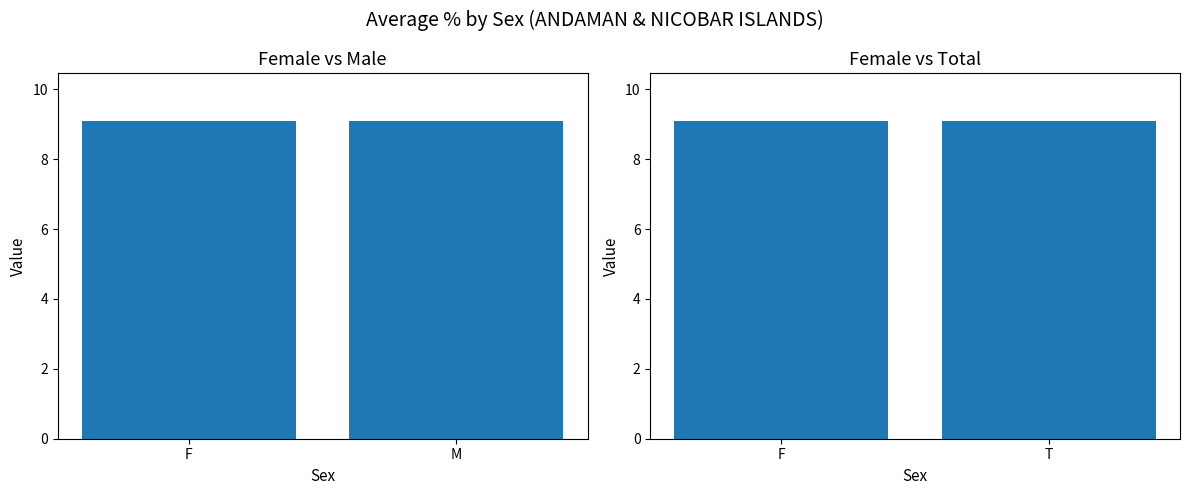

Between F and M, which series saw the biggest shift?

Average % (F vs M)